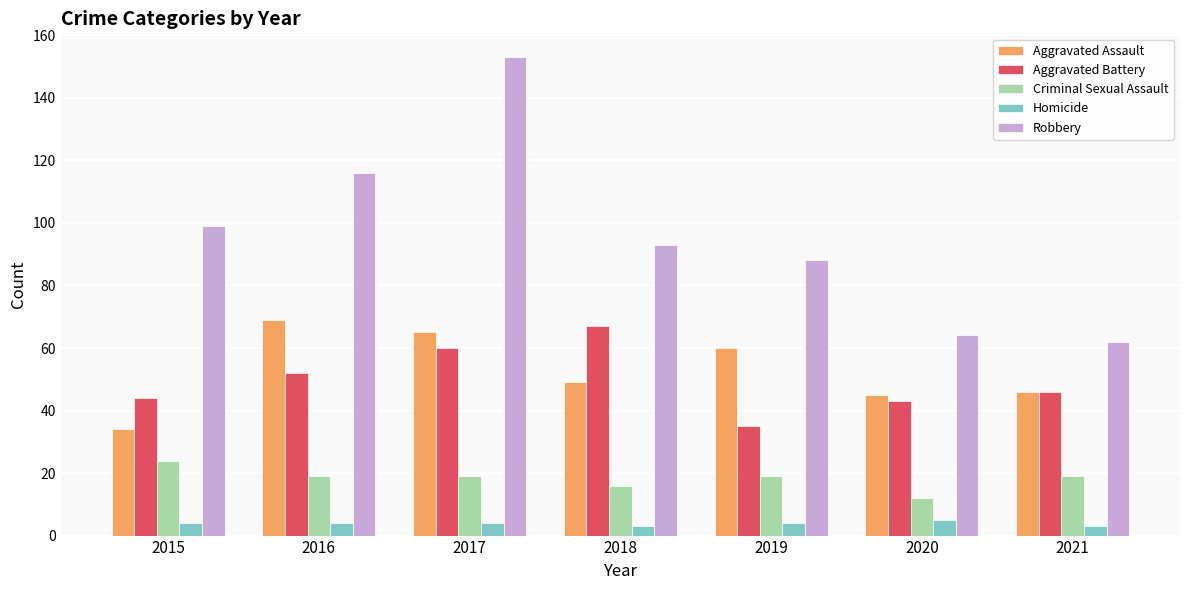

How many categories are shown in the chart?

7